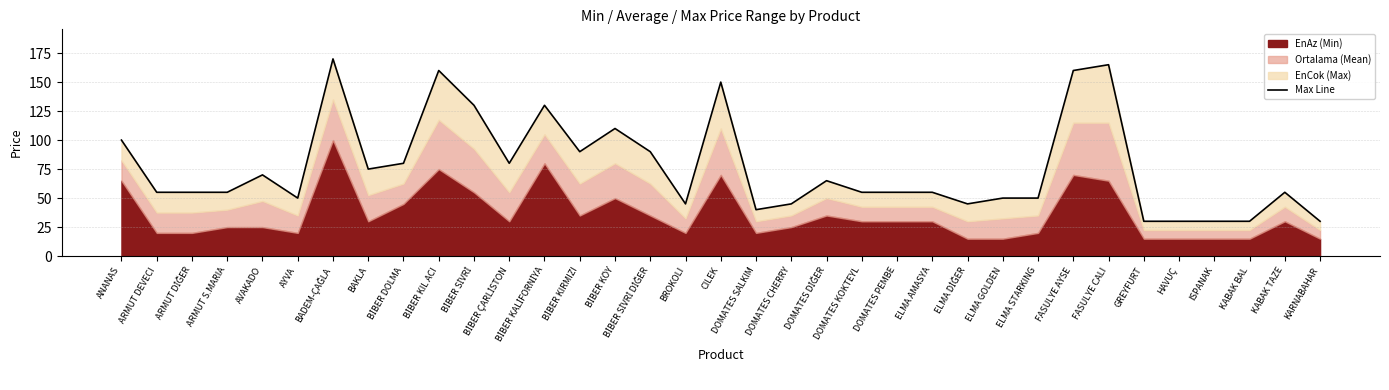

How many points are lower than both their immediate neighbors (excluding endpoints)?

7